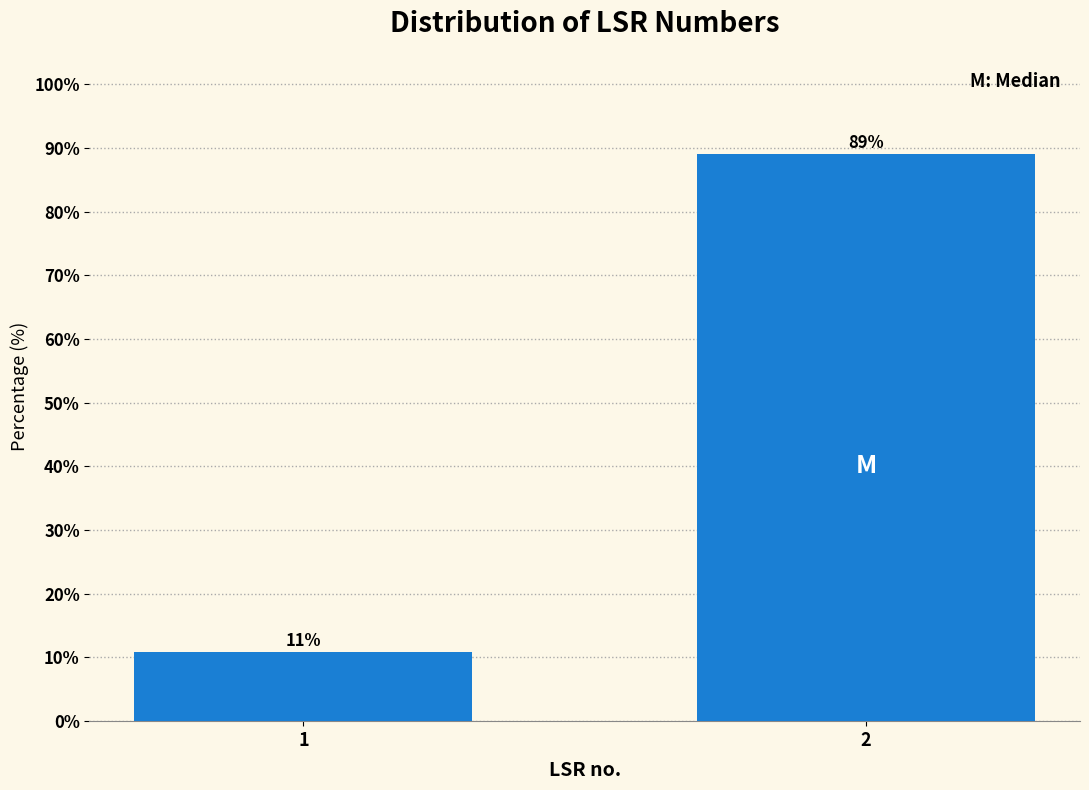

What is the sum of all values?

100.0